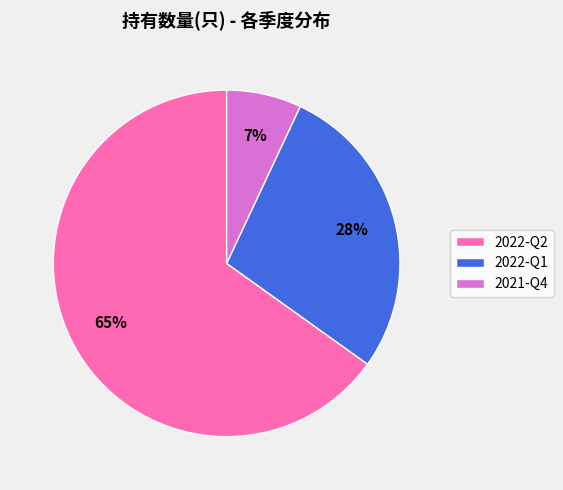

Rank the categories by value from highest to lowest.

2022-Q2, 2022-Q1, 2021-Q4